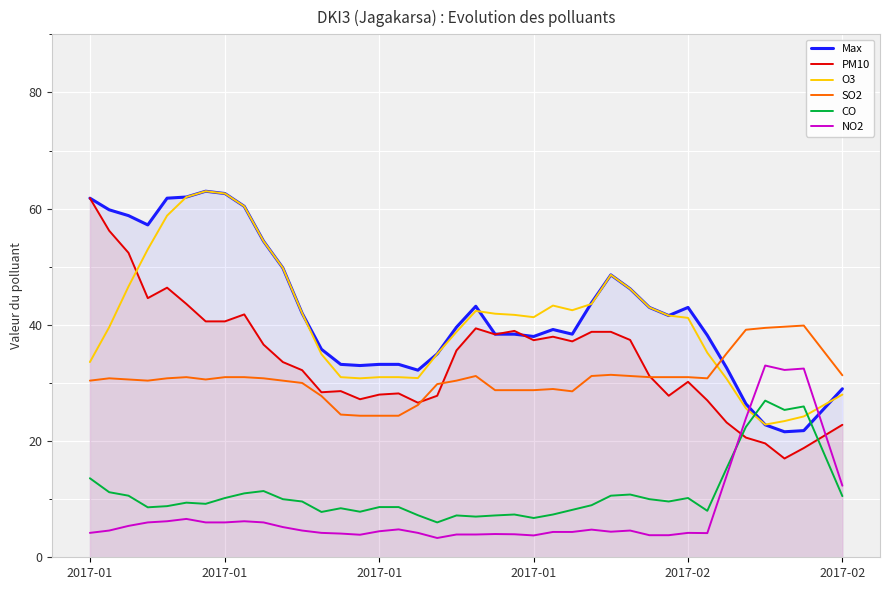

What are all the series names shown in the legend?

Max, PM10, O3, SO2, CO, NO2